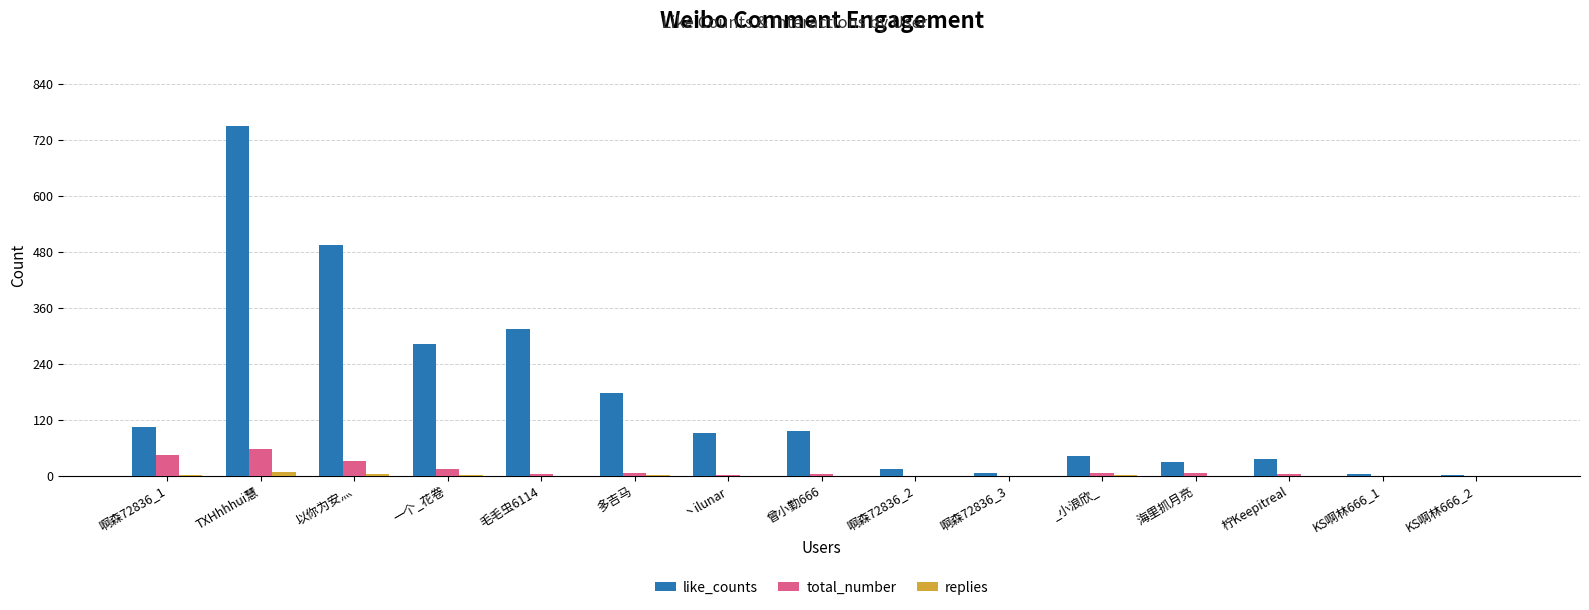

The like_counts series shows 314 at 毛毛虫6114. True or false?

True